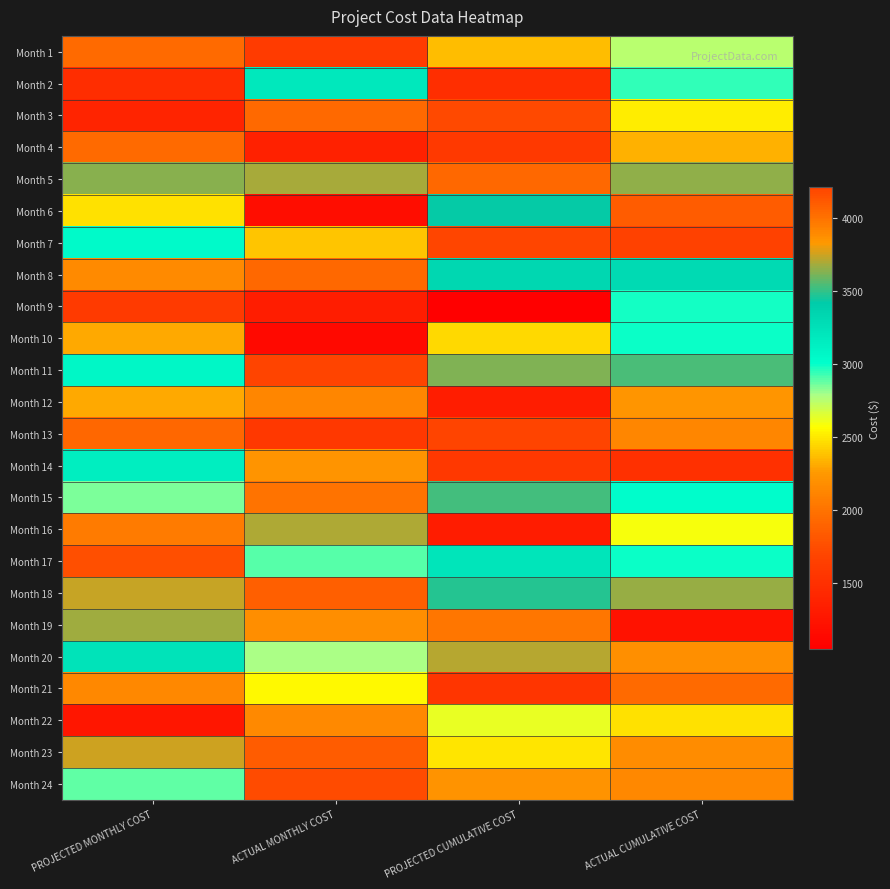

Which has a higher value, ACTUAL MONTHLY COST or PROJECTED CUMULATIVE COST?

PROJECTED CUMULATIVE COST